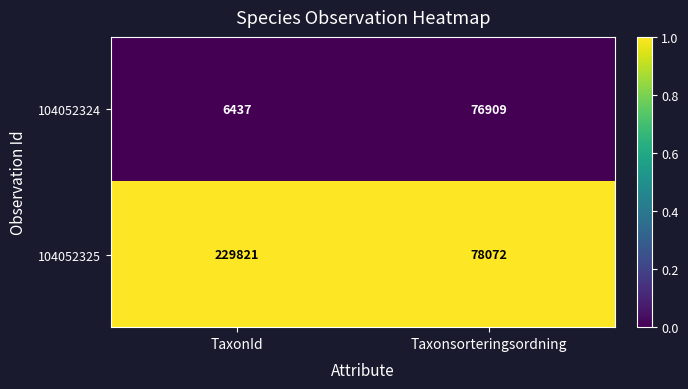

What is the difference between the highest and lowest values at TaxonId?

223384